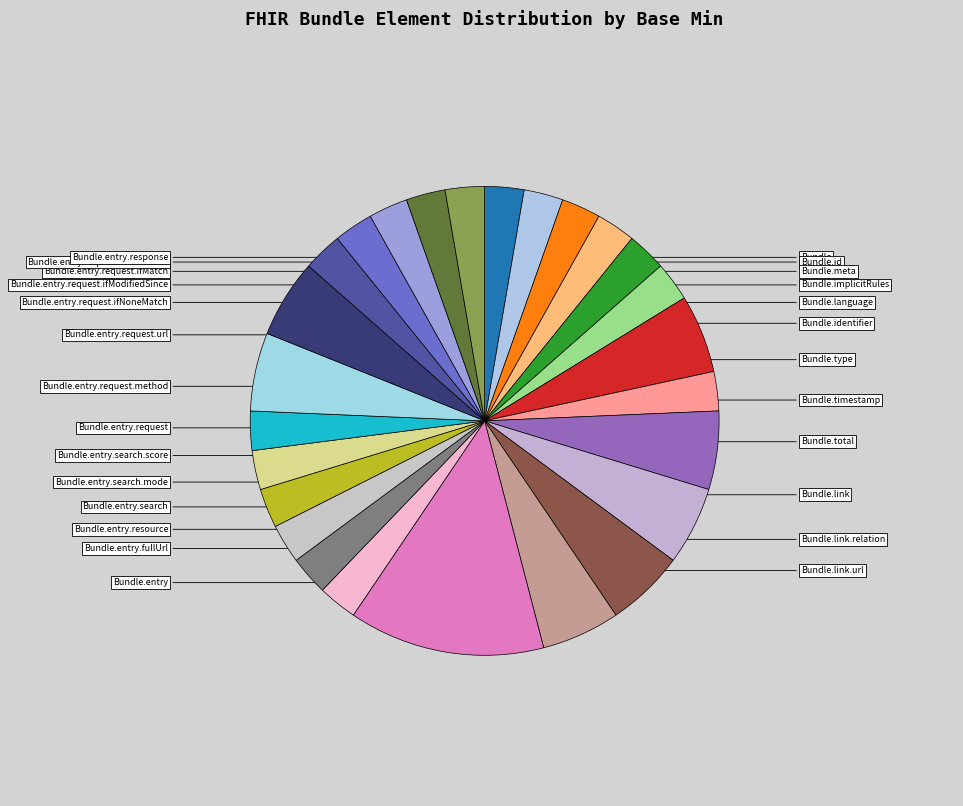

How many slices are in this pie chart?

26